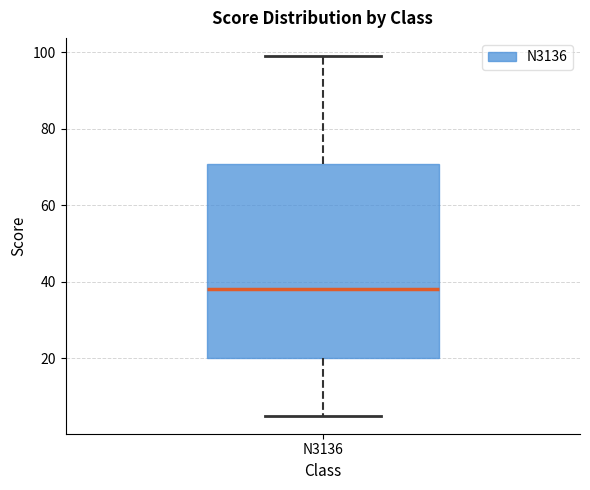

Where does the median line of the box for N3136 sit on the y-axis? The values are not printed on the chart, so give them approximately, as read against the axis.

38